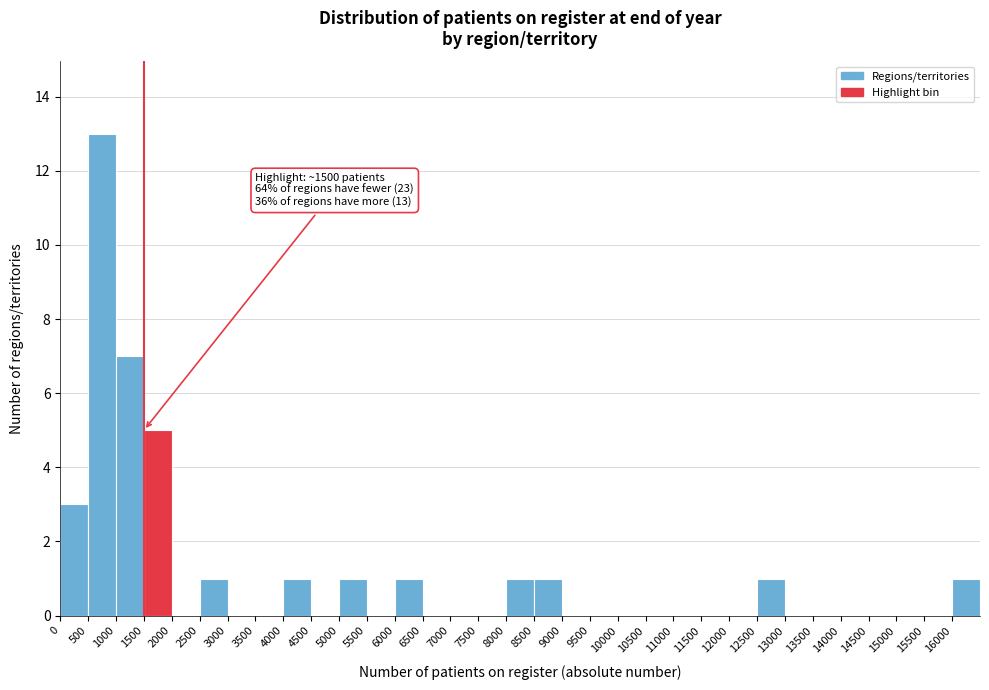

Which range on the x-axis has the tallest bar?

500 to 1000